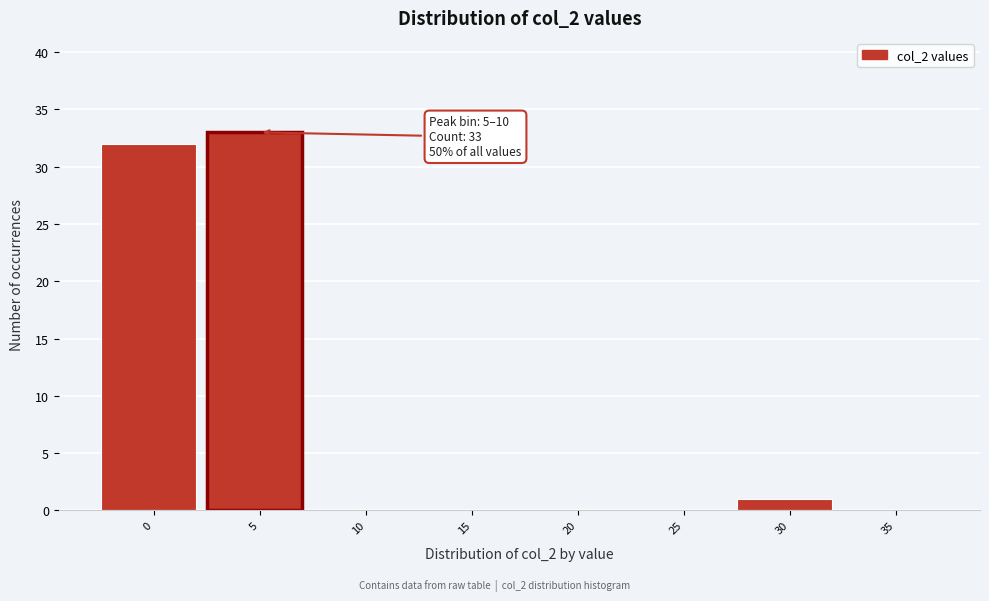

Reading left to right, extract all data points from this chart.

0=32	5=33	10=0	15=0	20=0	25=0	30=1	35=0